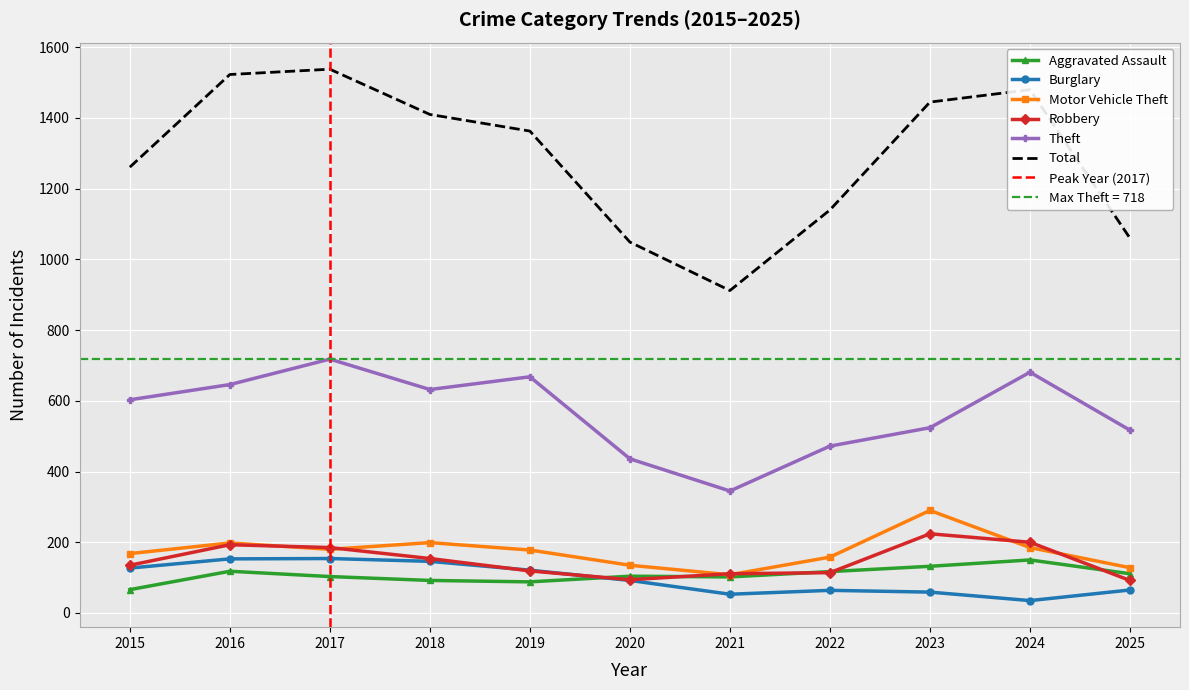

Rank the series at 2025 from highest to lowest value.

Total, Theft, Motor Vehicle Theft, Aggravated Assault, Robbery, Burglary